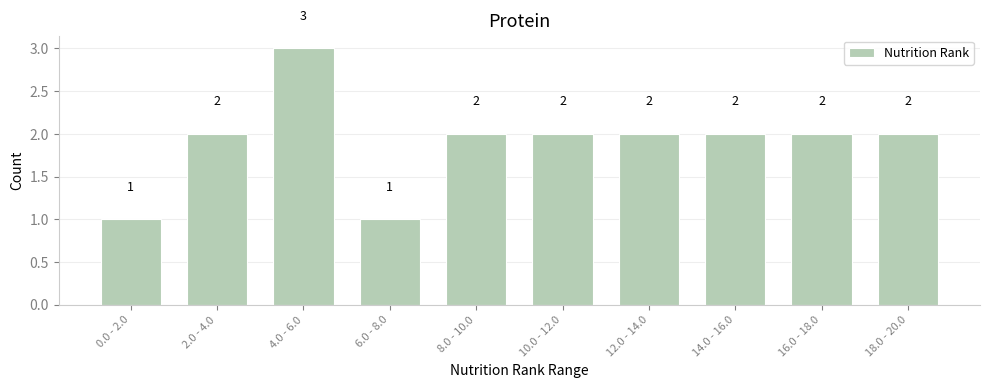

Reading left to right, list all the values displayed in this chart.

0.0 - 2.0=1	2.0 - 4.0=2	4.0 - 6.0=3	6.0 - 8.0=1	8.0 - 10.0=2	10.0 - 12.0=2	12.0 - 14.0=2	14.0 - 16.0=2	16.0 - 18.0=2	18.0 - 20.0=2